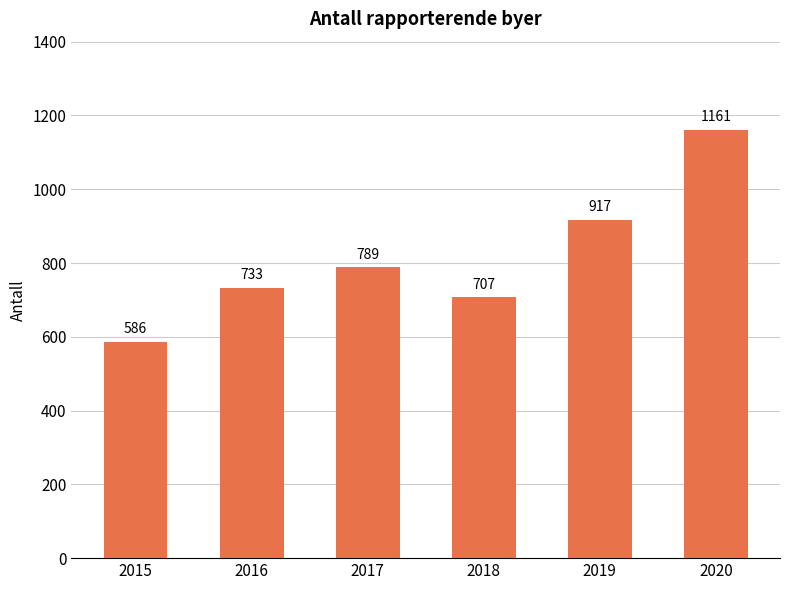

What is the minimum value shown in the chart?

586